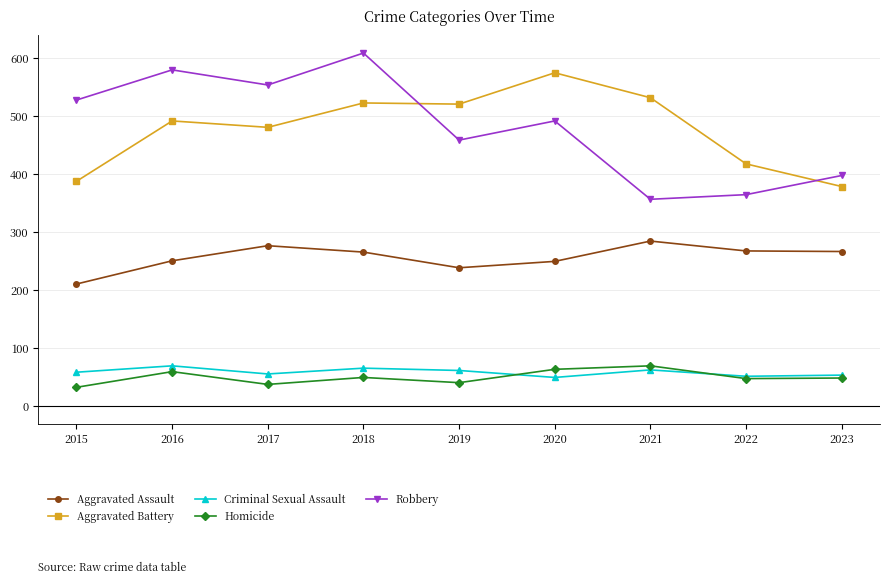

At which category does the chart reach its peak across all series?

2018